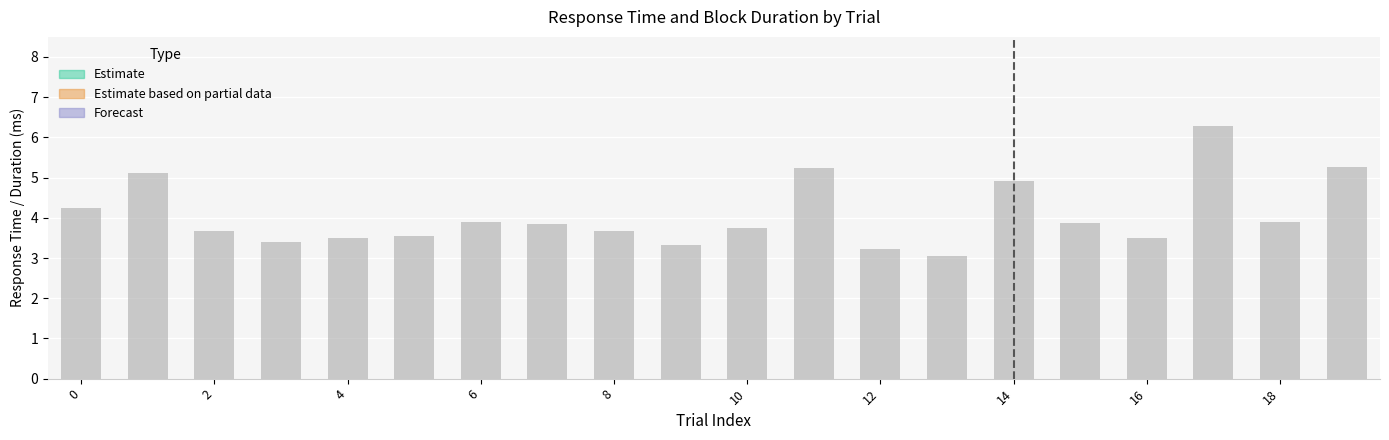

How many bars are there in total?

20